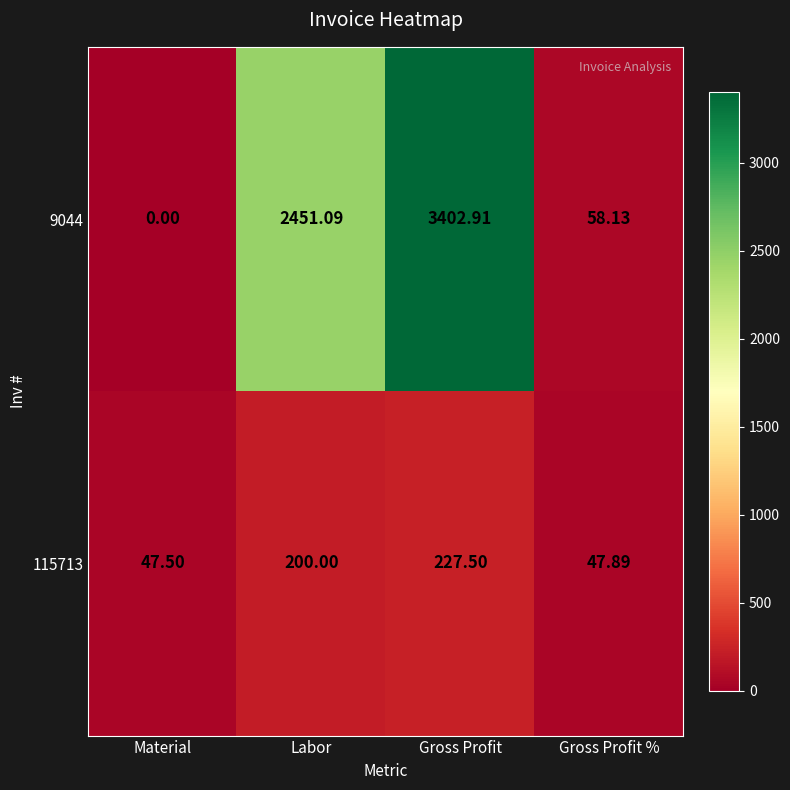

At which category does the chart reach its peak across all series?

Gross Profit